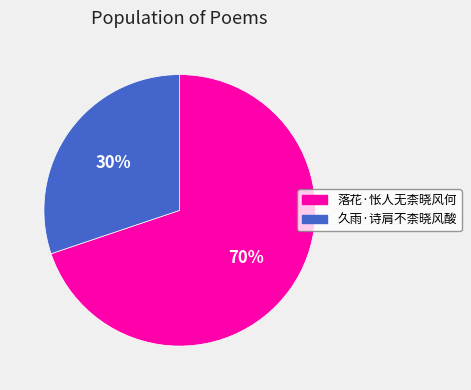

Between 落花·怅人无柰晓风何 and 久雨·诗肩不柰晓风酸, which is larger?

落花·怅人无柰晓风何